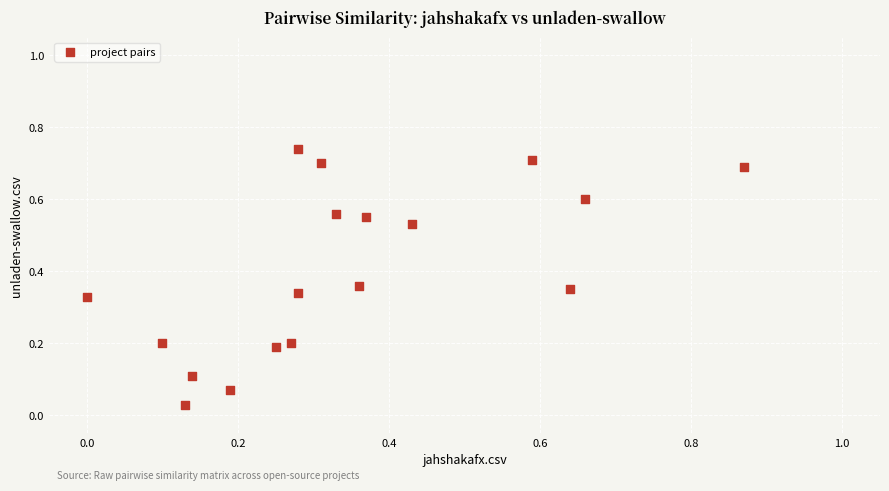

Count the number of points in this scatter plot.

18